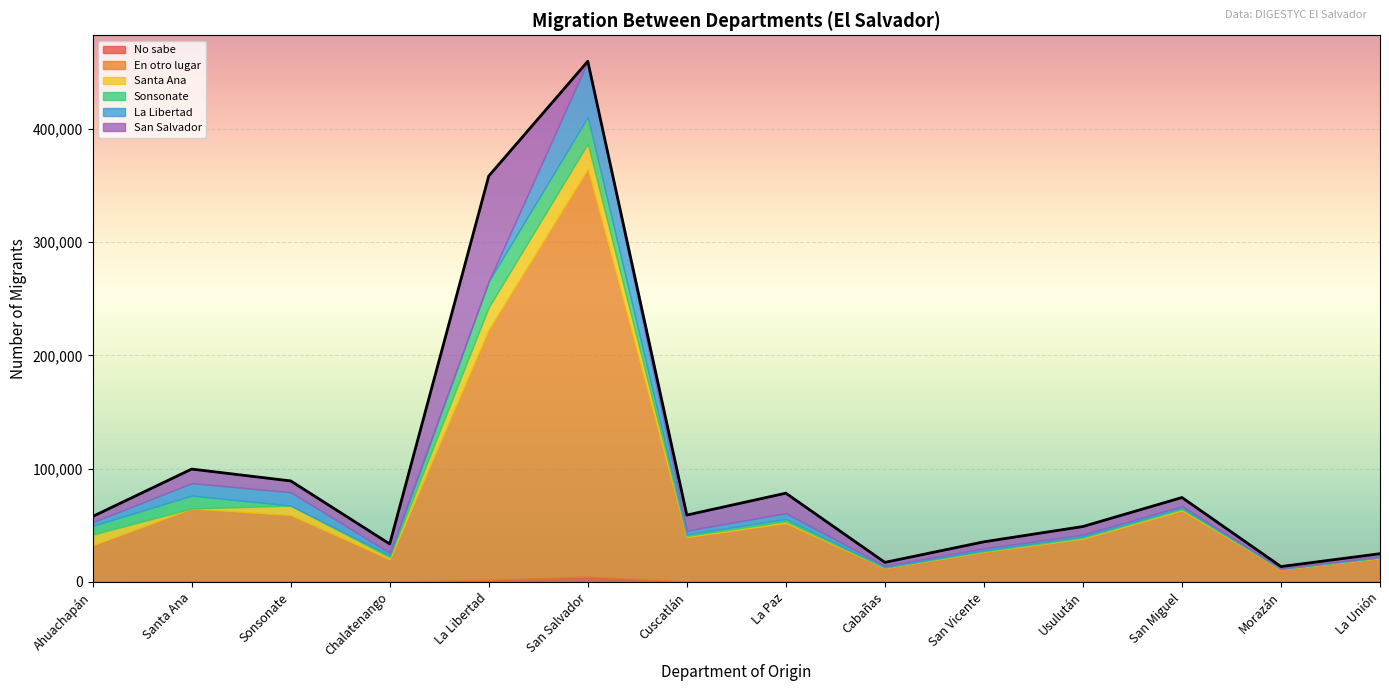

What position from the left is Cabañas?

9